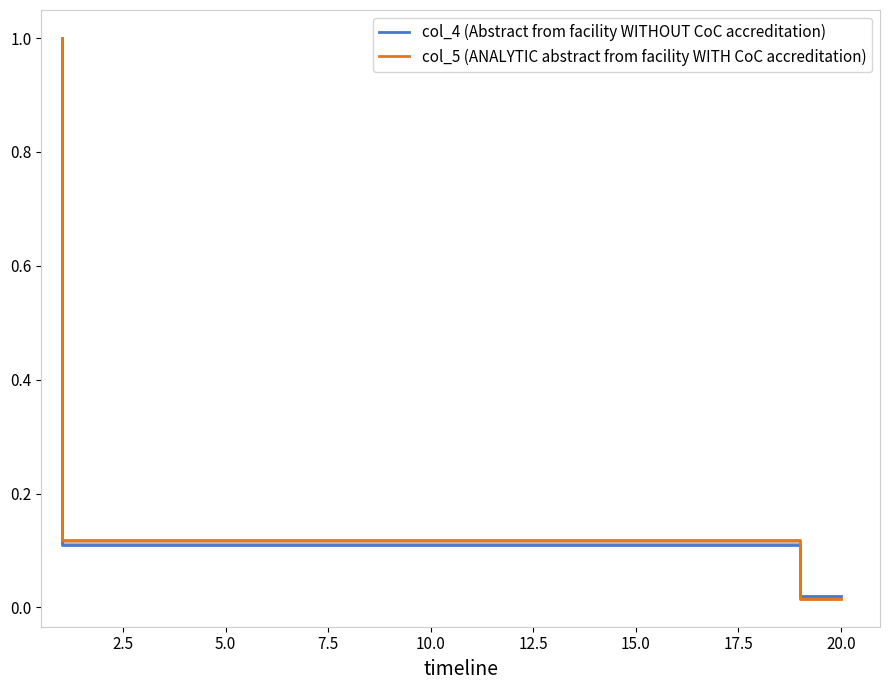

The col_5 (ANALYTIC abstract from facility WITH CoC accreditation) series shows 0.0 at 10. True or false?

False